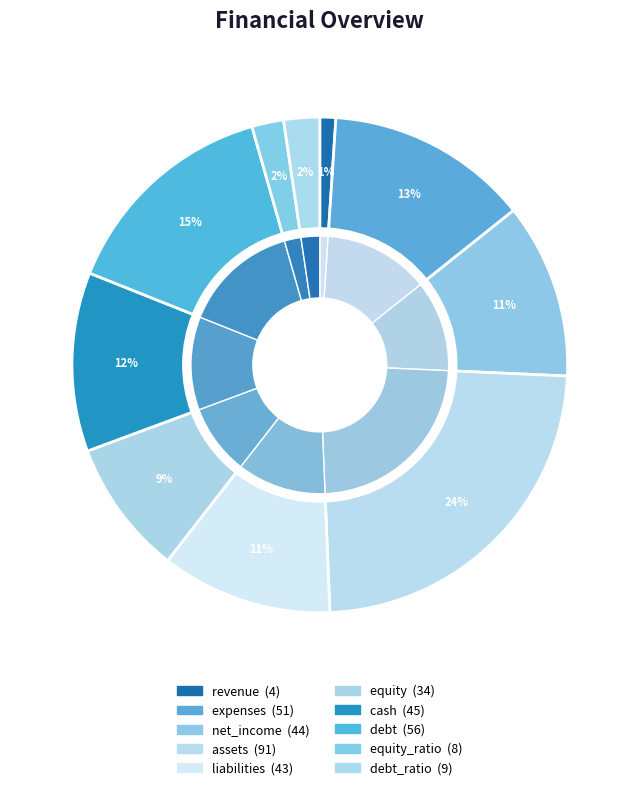

To the nearest percent, what is the combined percentage of debt and liabilities?

26%